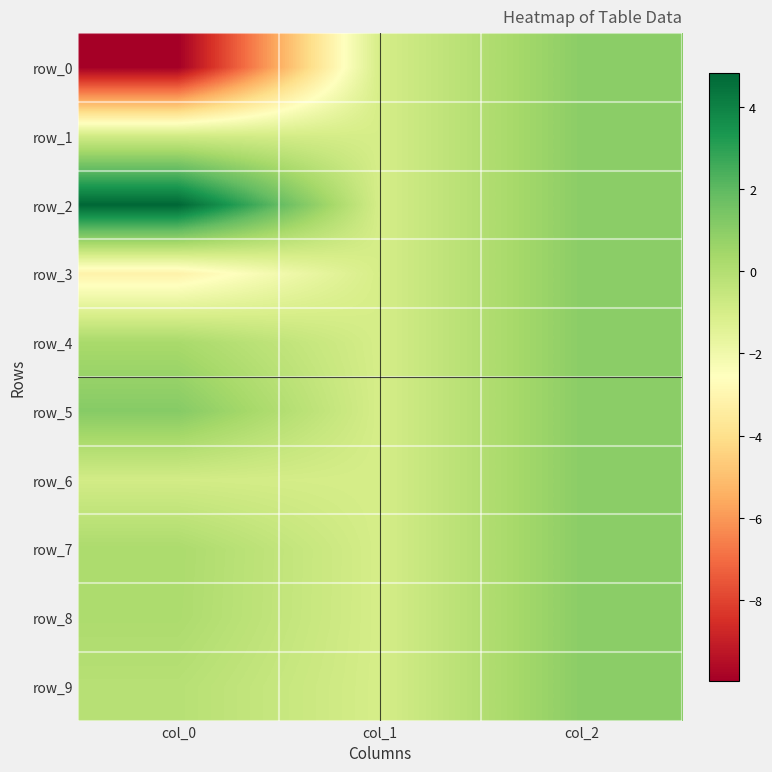

List the series in order of their peak value, lowest first.

row_0, row_1, row_3, row_4, row_6, row_7, row_8, row_9, row_5, row_2